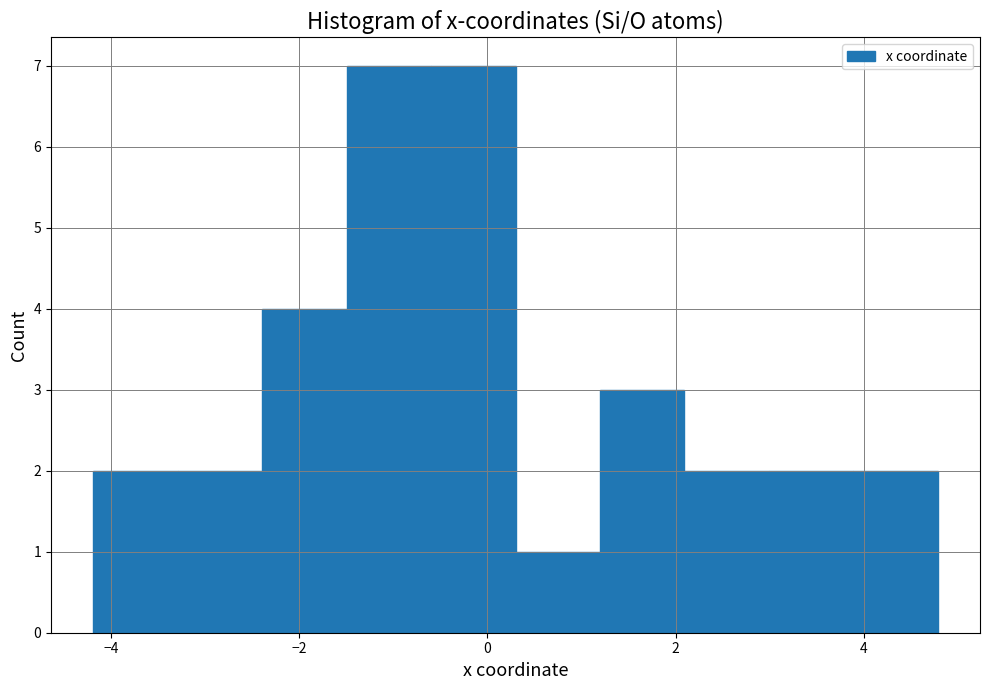

Reading left to right, transcribe this chart: for each bar, give the range it covers on the x-axis and its height. Neither the bar edges nor the heights are printed on the chart, so give them approximately, as read against the axes.

-4.2 to -3.2: 2
-3.2 to -2.4: 2
-2.4 to -1.4: 4
-1.4 to -0.6: 7
-0.6 to 0.2: 7
0.2 to 1.2: 1
1.2 to 2.0: 3
2.0 to 3.0: 2
3.0 to 3.8: 2
3.8 to 4.8: 2